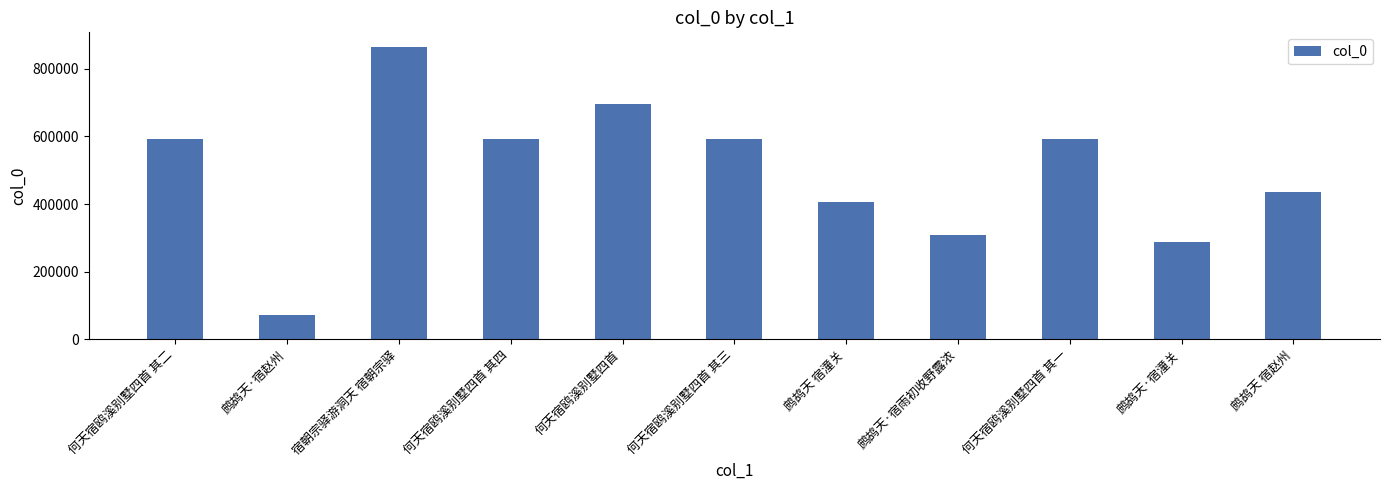

The chart shows a value of 200262 at 何天宿鸥溪别墅四首. True or false?

False